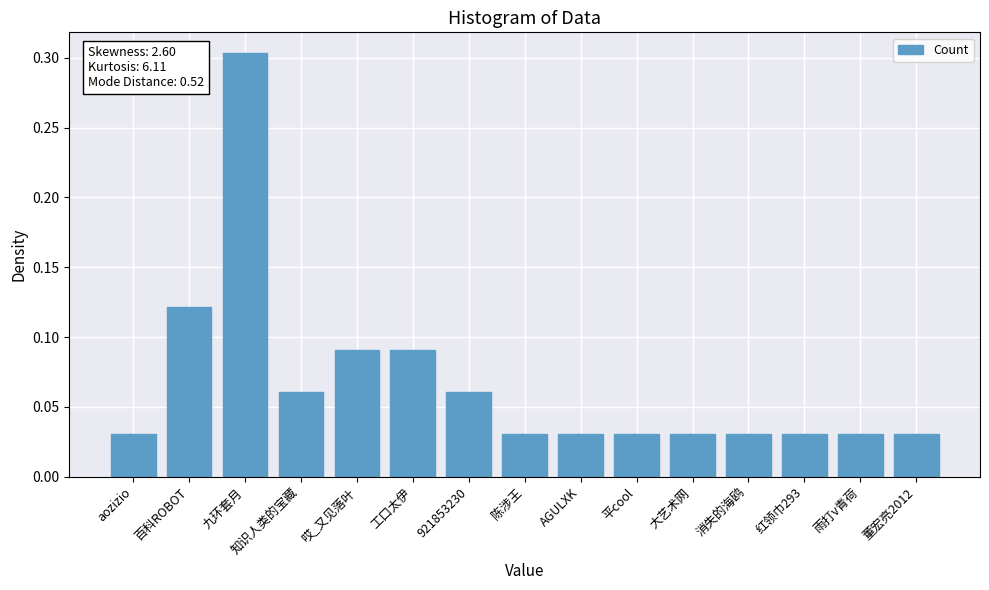

What is the maximum value shown in the chart?

0.3